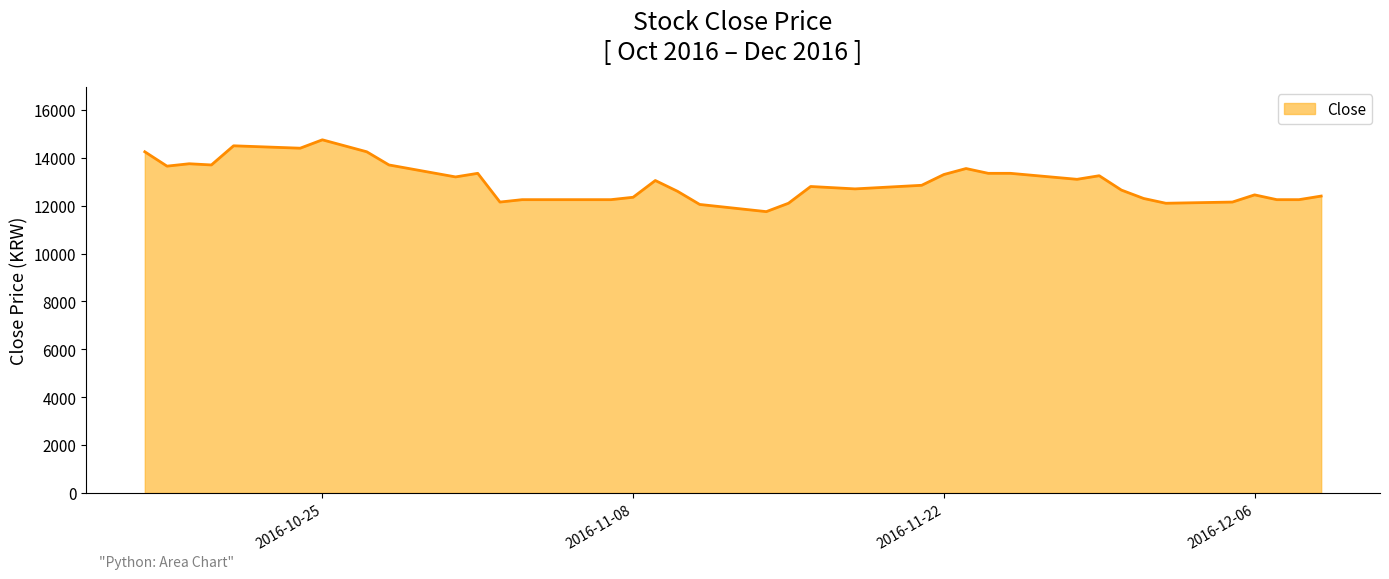

What is the difference between the maximum and minimum values?

3000